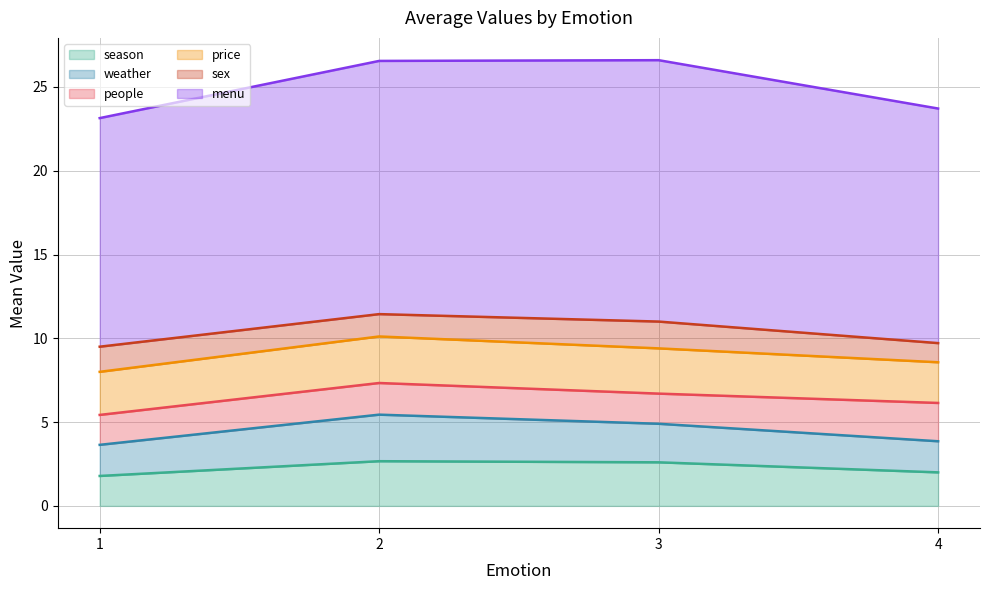

The value of sex at 4 is 2.8. True or false?

False